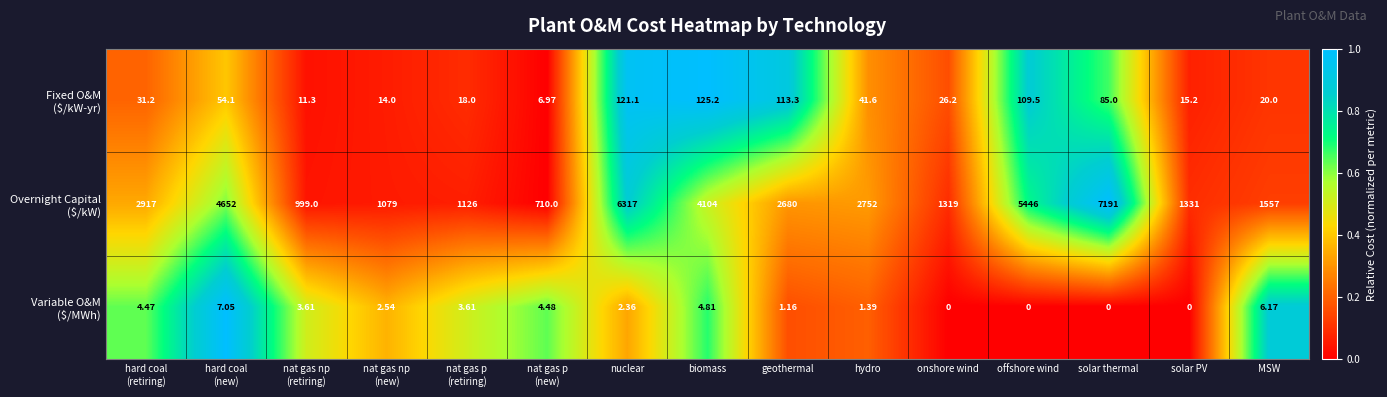

How many categories are shown in the chart?

15